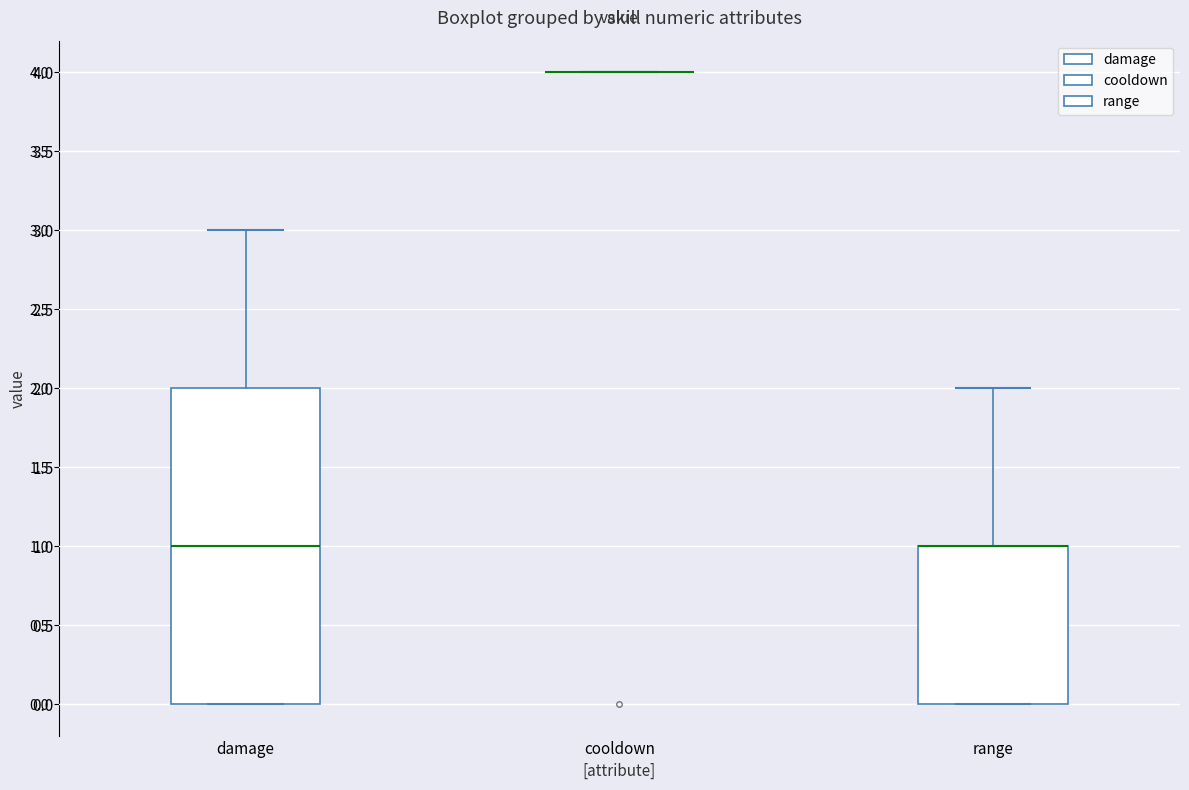

Comparing the boxes themselves (not the whiskers), which one is the tallest?

damage